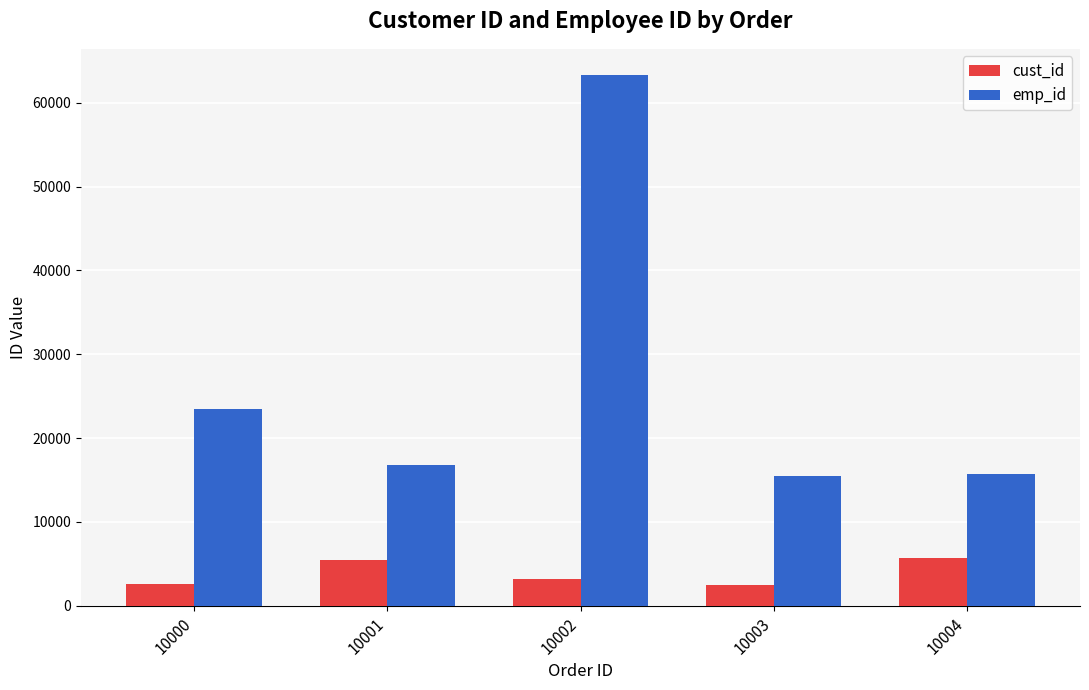

What is the greatest value displayed?

63278